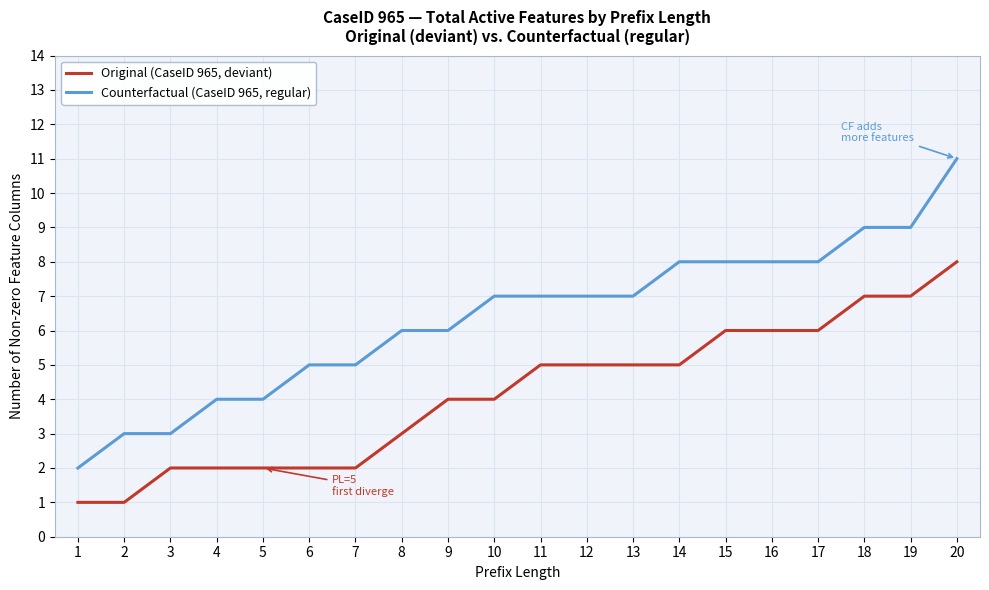

What is the difference between the maximum and second lowest values in the Counterfactual (CaseID 965, regular) series?

8